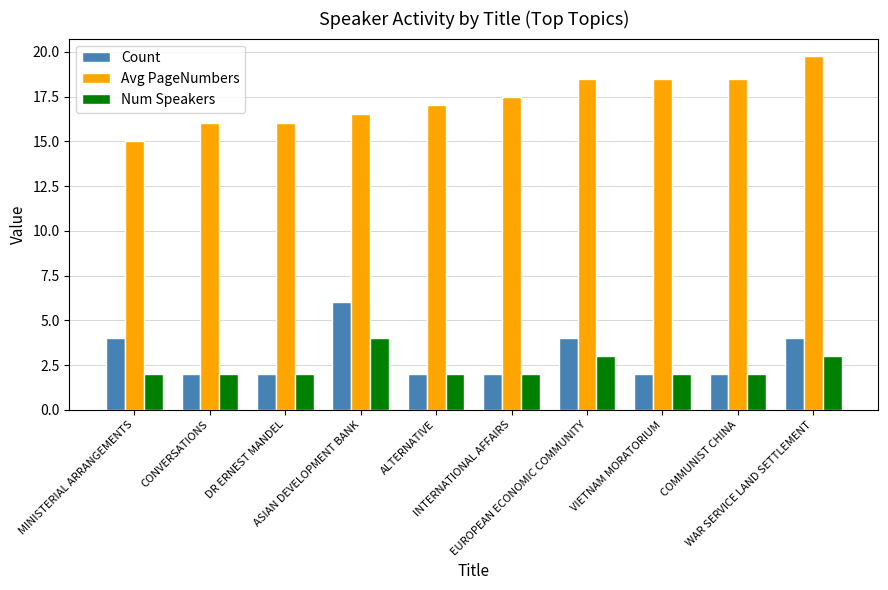

Is it true that Avg PageNumbers equals 15.0 at MINISTERIAL ARRANGEMENTS?

True